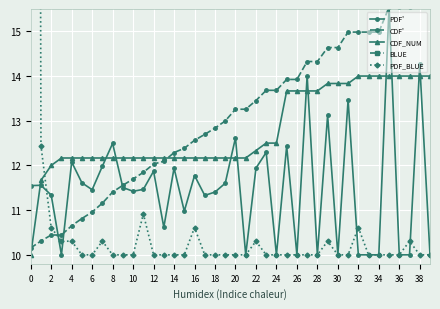

Is it true that CDF_NUM equals 10.0 at 0?

True